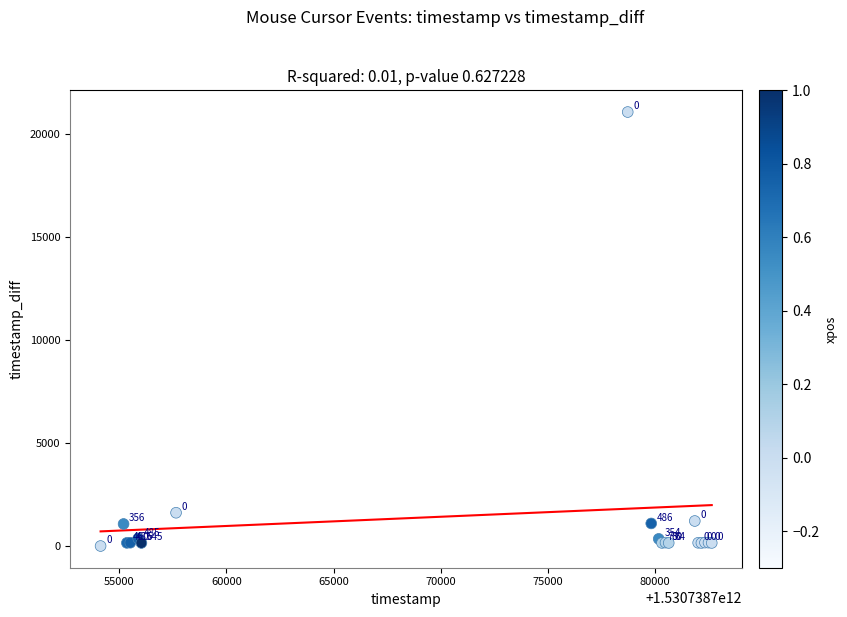

What Y value in the scatter plot is closest to 10545?

1618